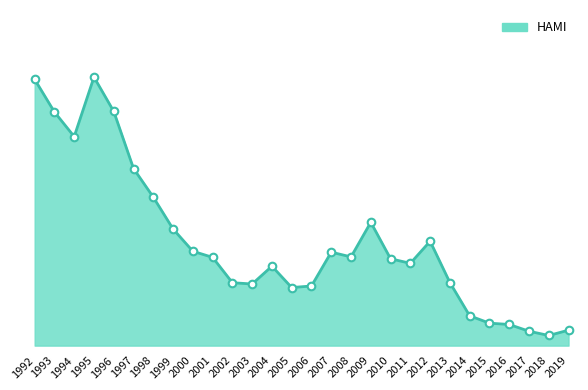

Between 1994 and 2015, which is larger?

1994